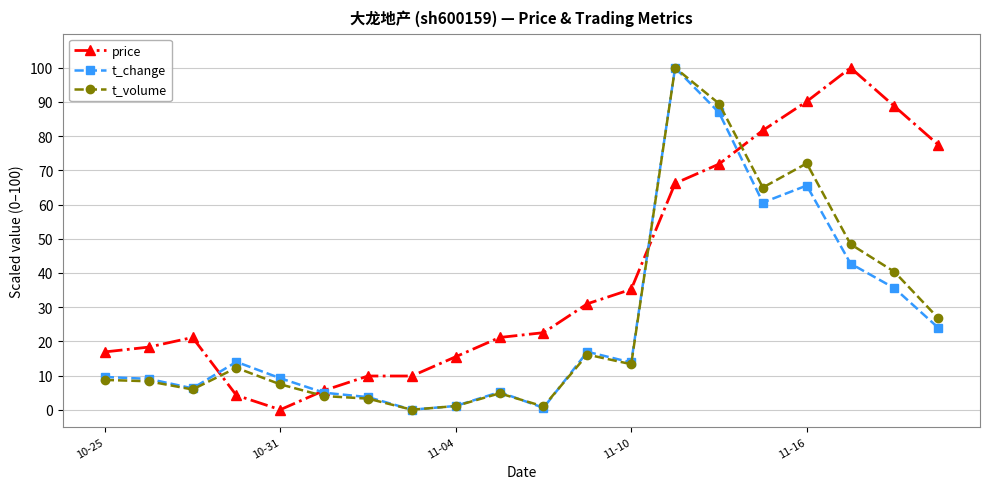

What is the value of the t_volume point at the 20th from the left?

26.7